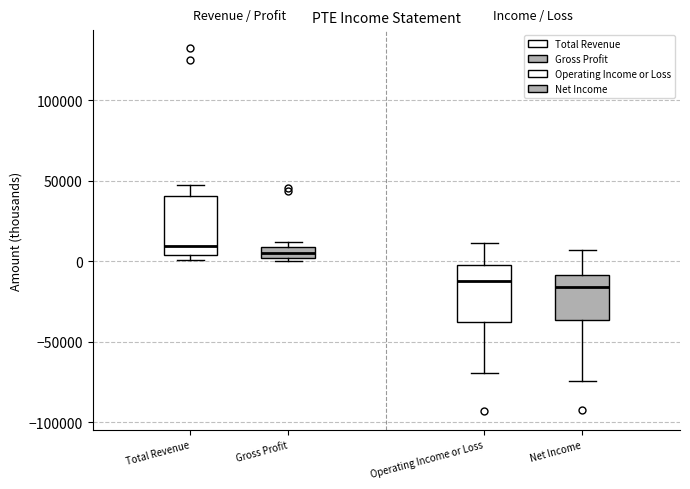

Where is the lower edge of the box for Net Income on the y-axis? The values are not printed on the chart, so give them approximately, as read against the axis.

-35000